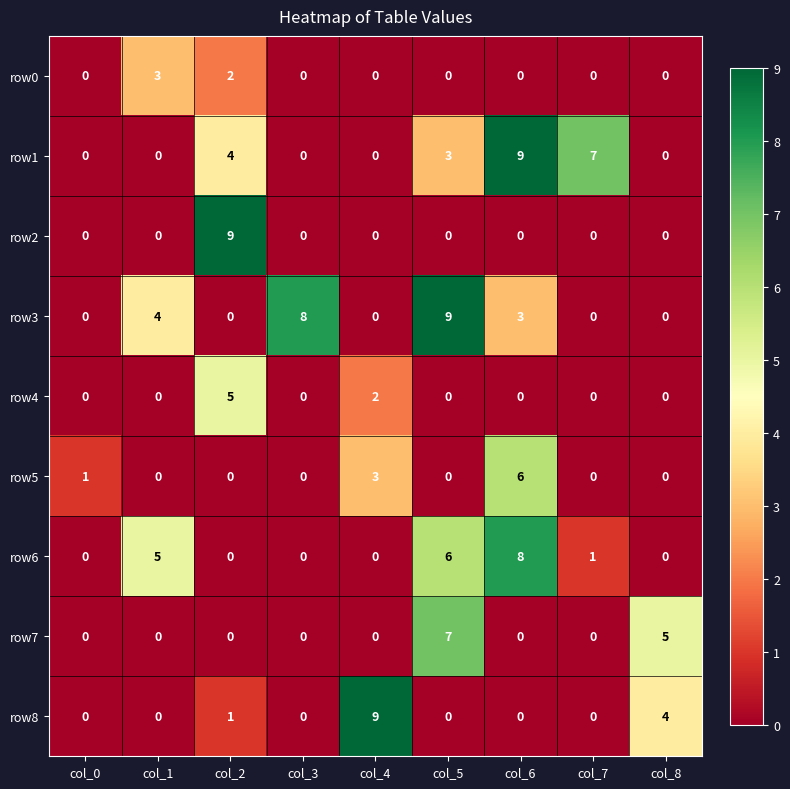

Count the number of data series in this chart.

9